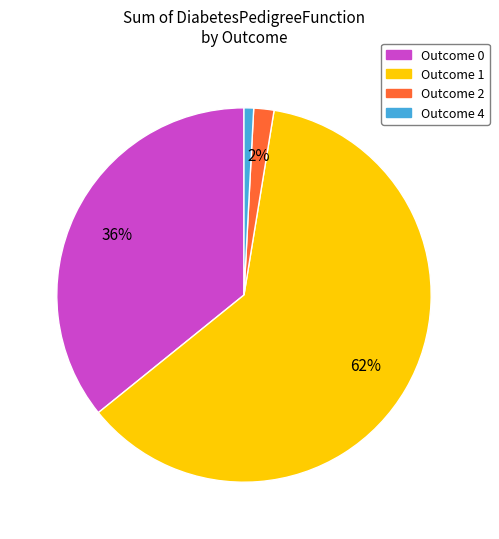

Count the number of slices in the pie.

4